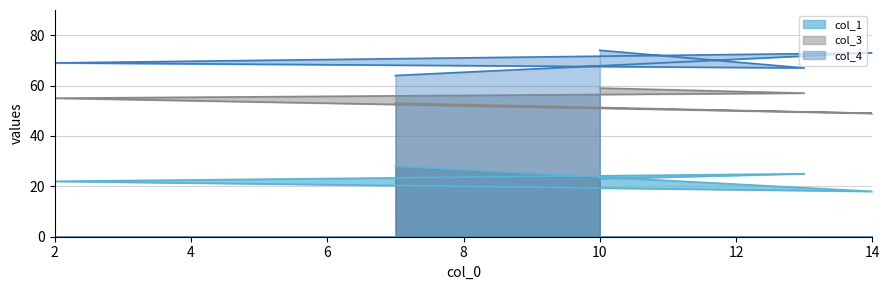

At how many categories does at least one series exceed 38?

5